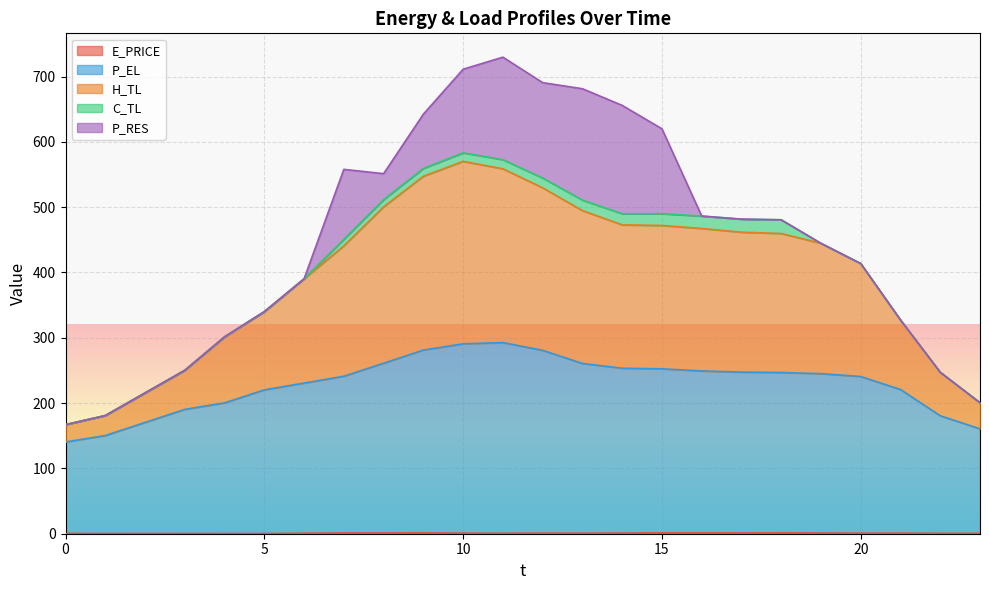

Which label corresponds to the smallest value in the chart?

5